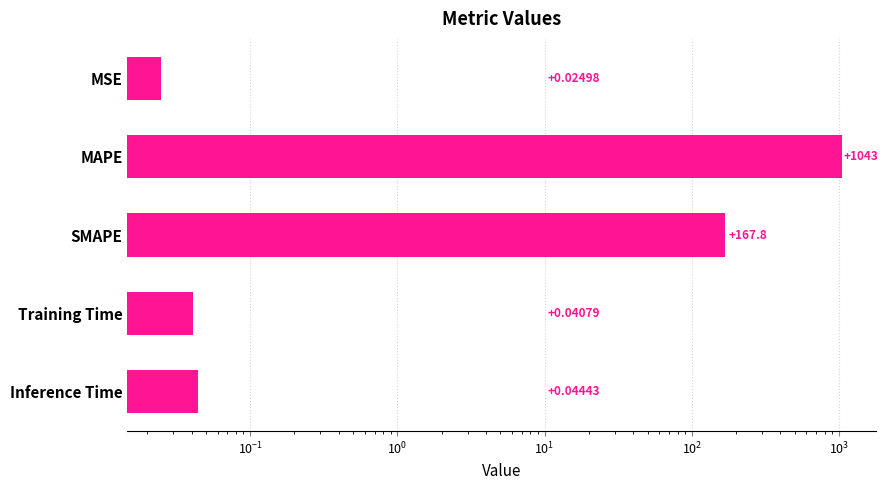

What is the sum of all values?

1211.2